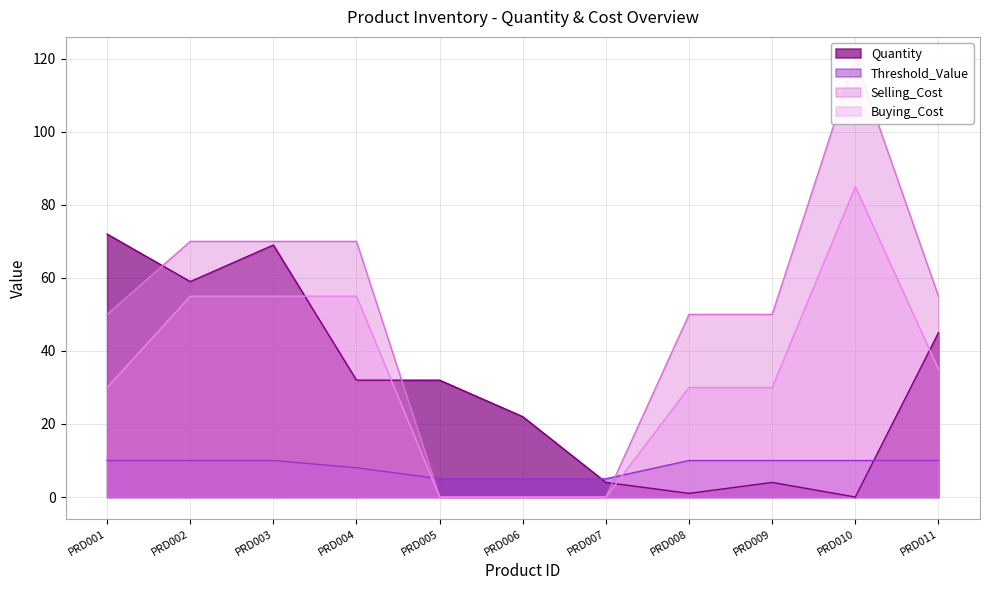

Which series has the largest total across all categories?

Selling_Cost